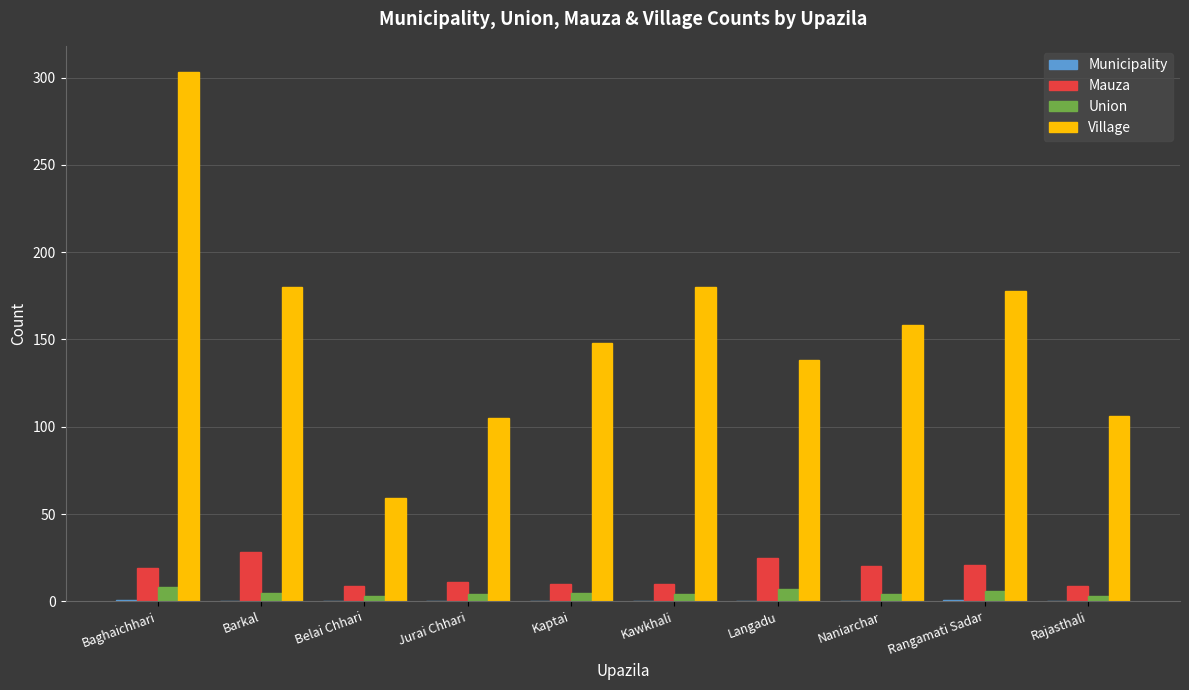

What is the sum of all Village values?

1555